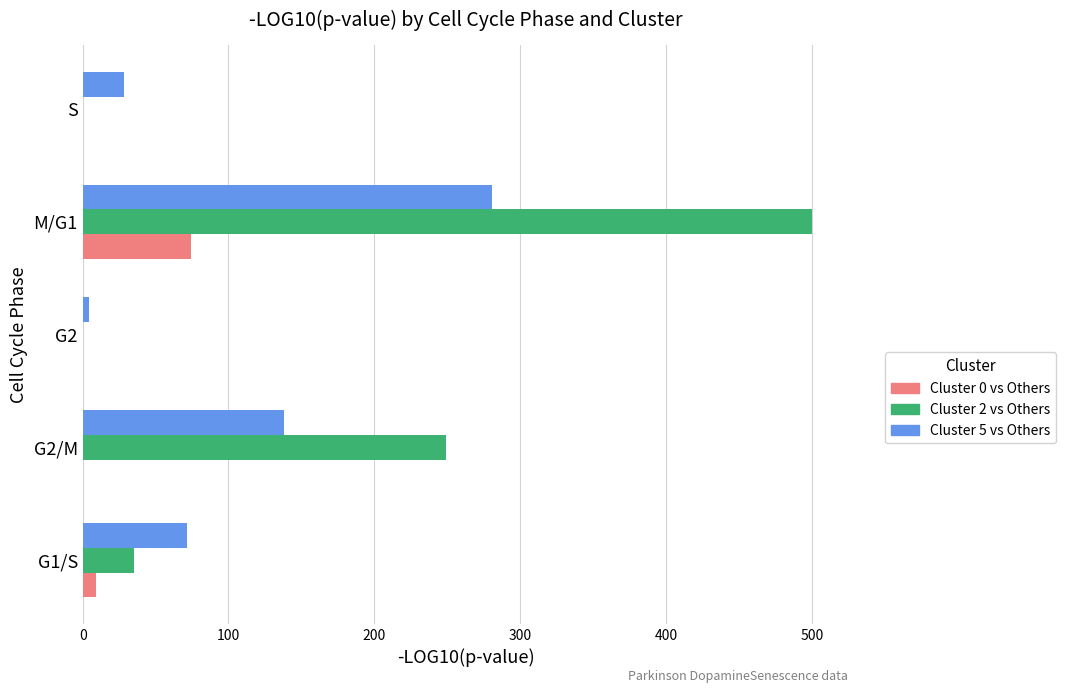

At which category does the chart reach its peak across all series?

M/G1